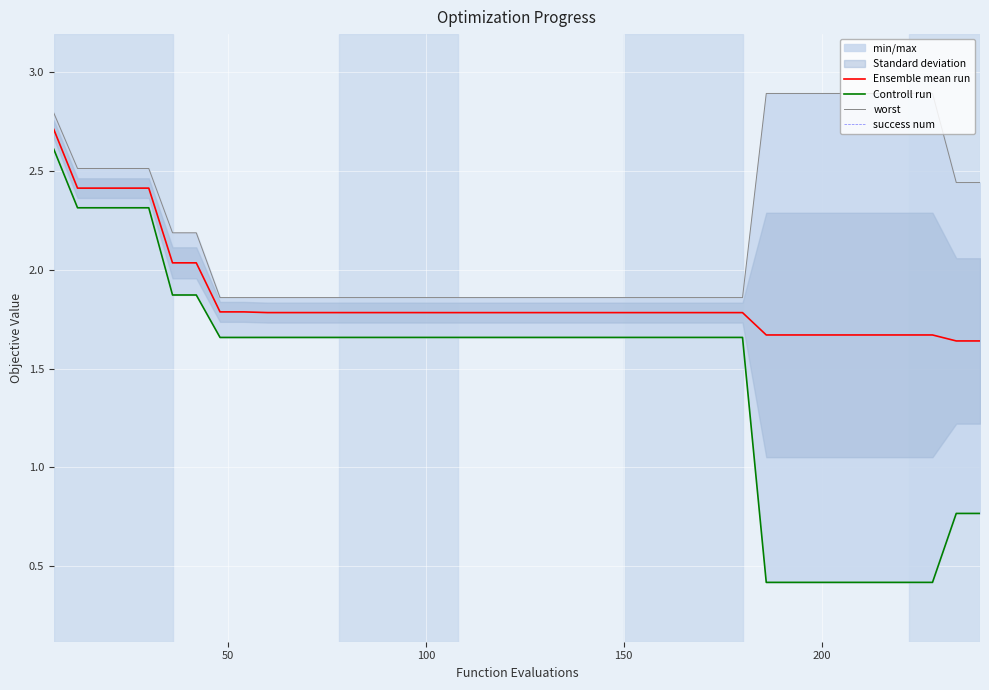

What is the difference between the maximum and minimum values in the Controll run series?

2.2